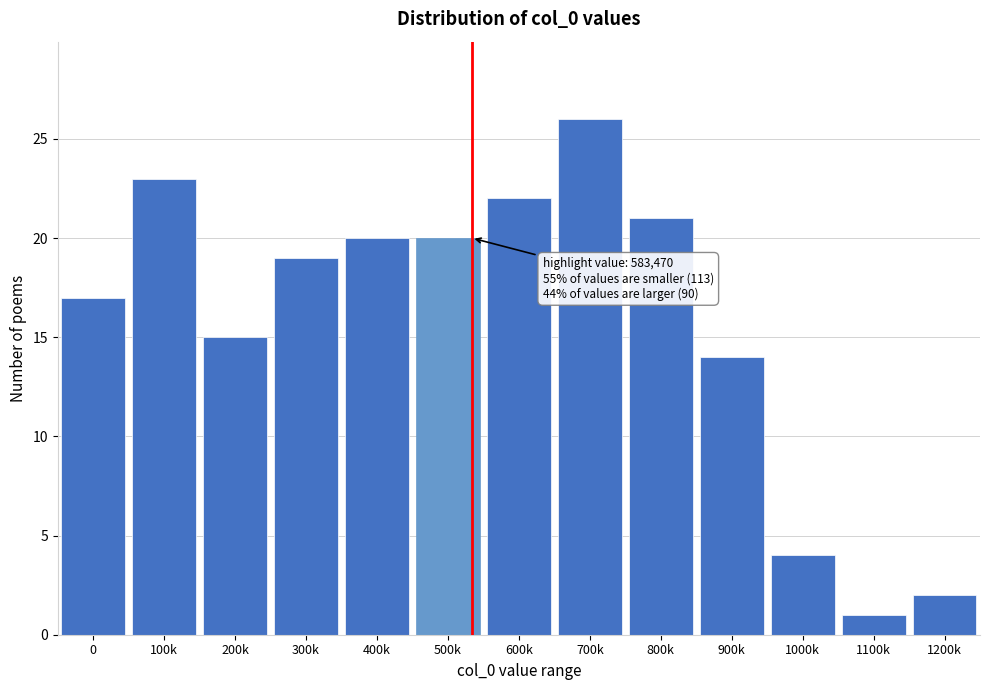

Reading left to right, extract all data points from this chart.

0=17	100k=23	200k=15	300k=19	400k=20	500k=20	600k=22	700k=26	800k=21	900k=14	1000k=4	1100k=1	1200k=2